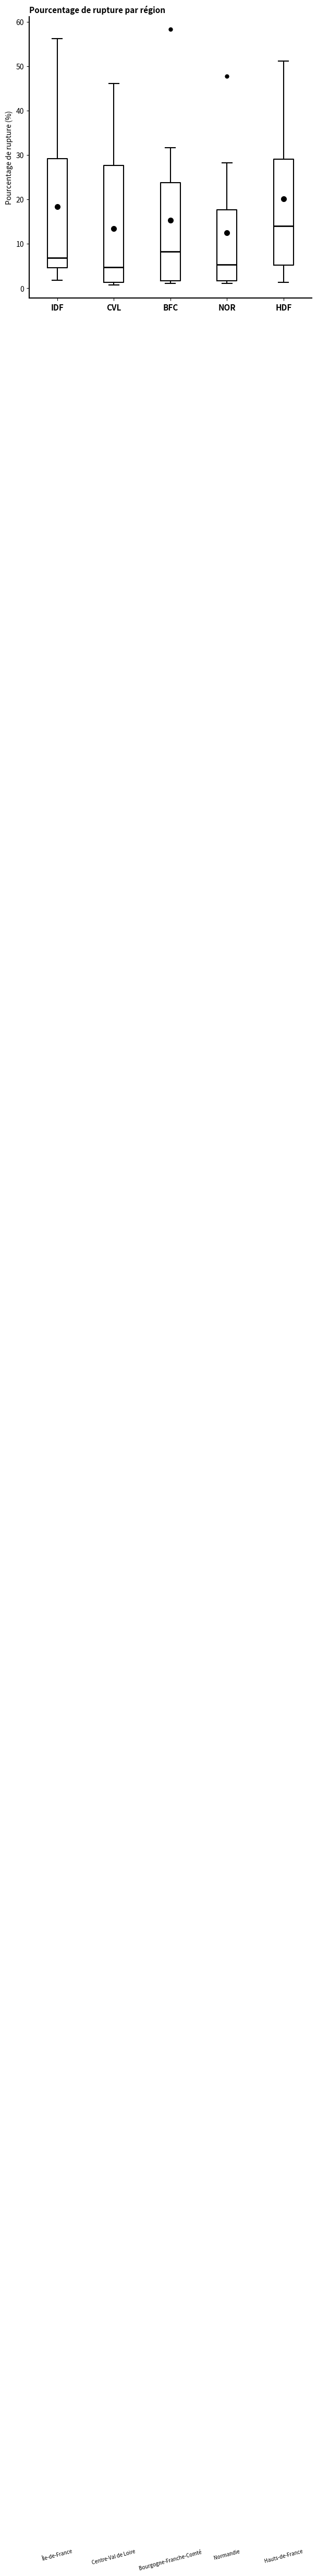

Where does the lower whisker of the box for HDF end on the y-axis? The values are not printed on the chart, so give them approximately, as read against the axis.

1